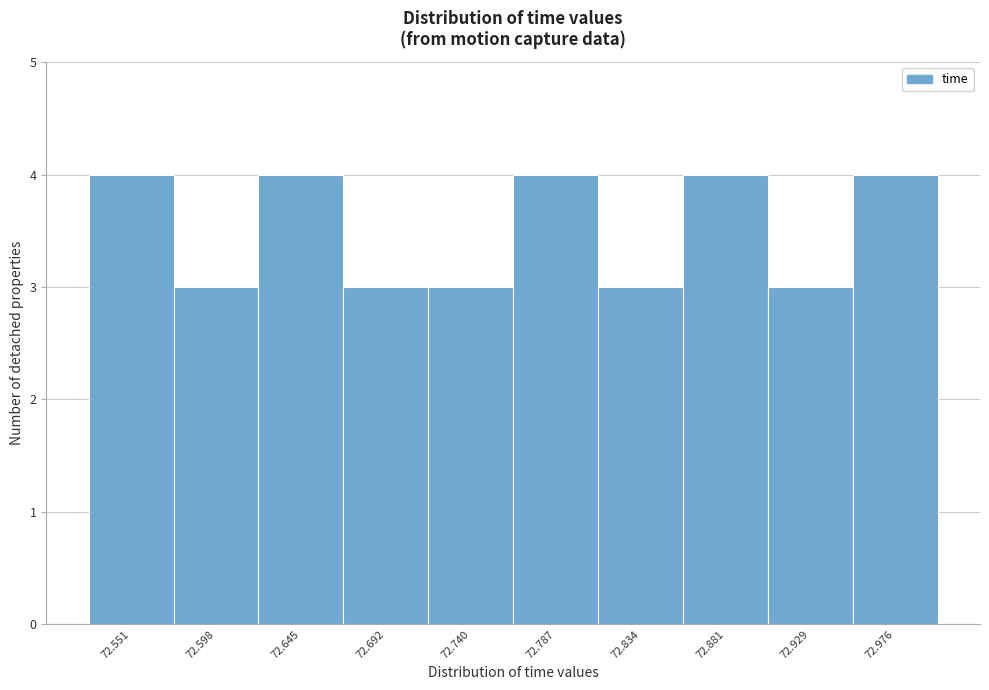

Reading right to left, list all the values displayed in this chart.

4	3	4	3	4	3	3	4	3	4